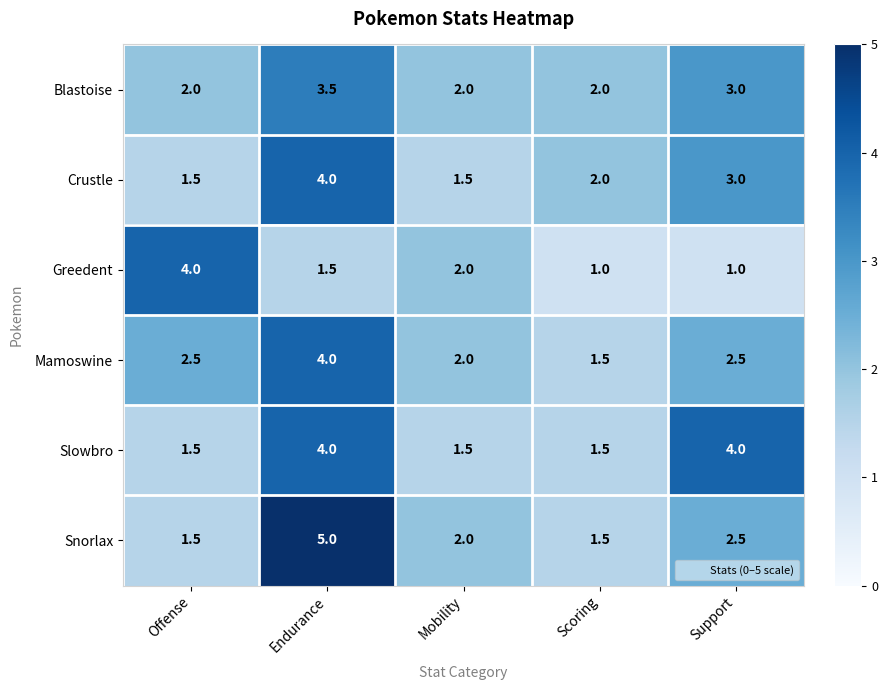

Between Endurance and Mobility, which series saw the biggest shift?

Snorlax